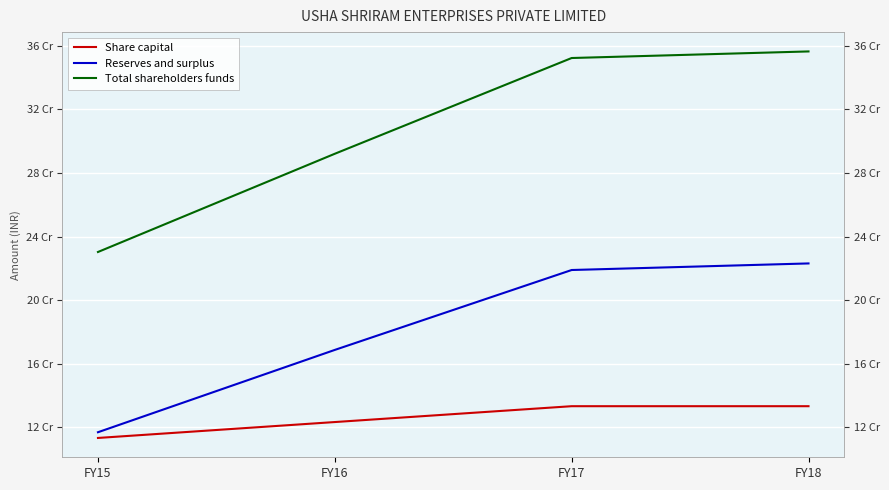

Which label corresponds to the smallest value in the chart?

FY15